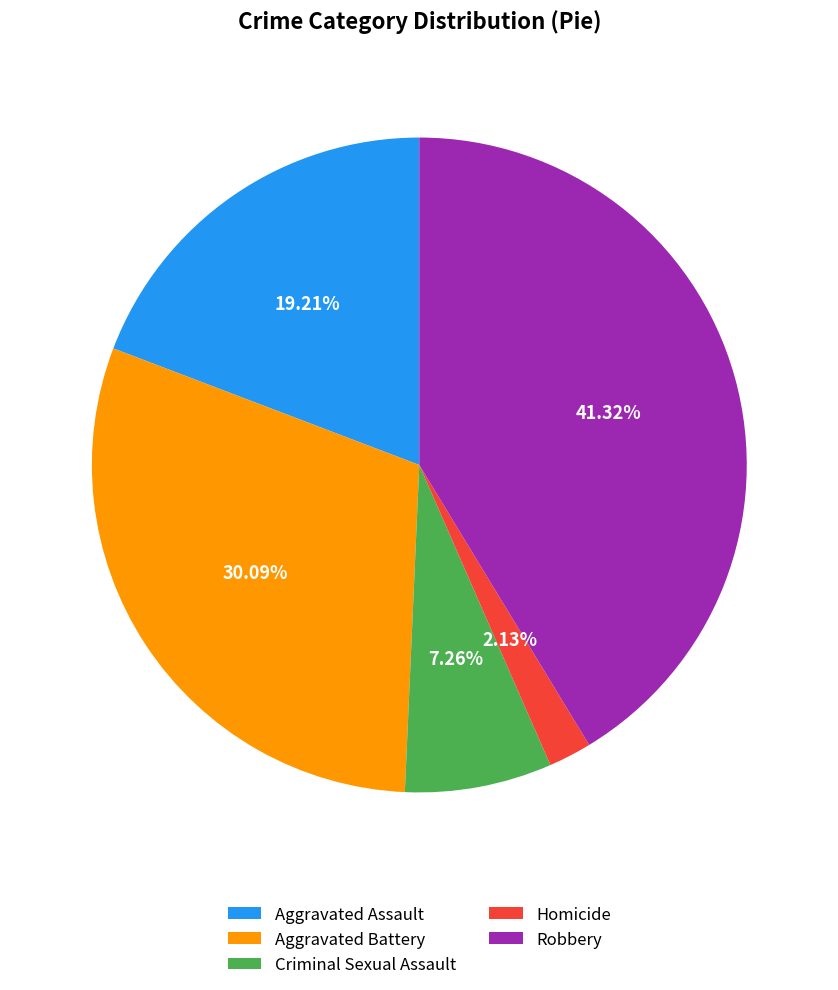

The Criminal Sexual Assault slice represents 7% of the pie. True or false?

True